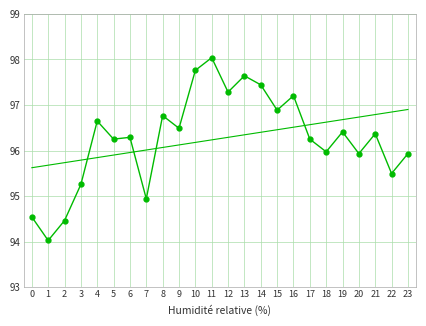

True or false: the data shows 95.5 at 22.

True